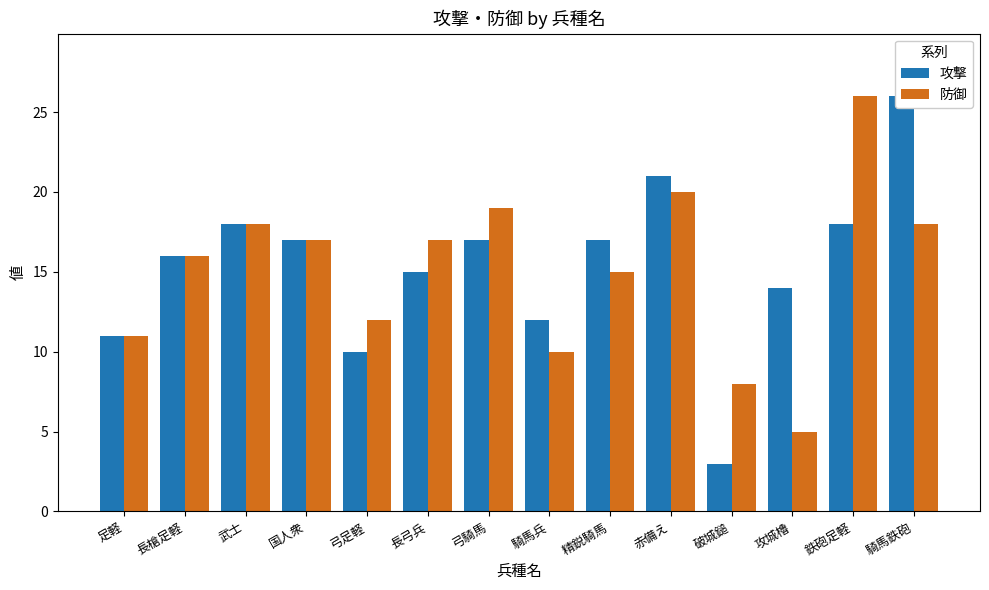

What is the label of the 8th bar from the left?

騎馬兵